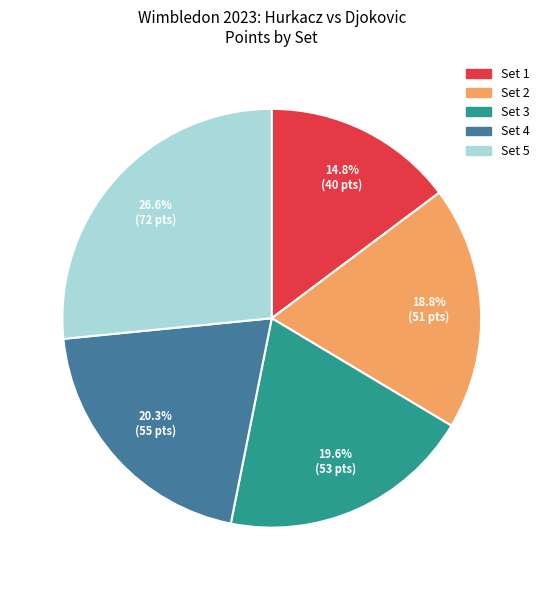

Which has a higher value, Set 5 or Set 3?

Set 5